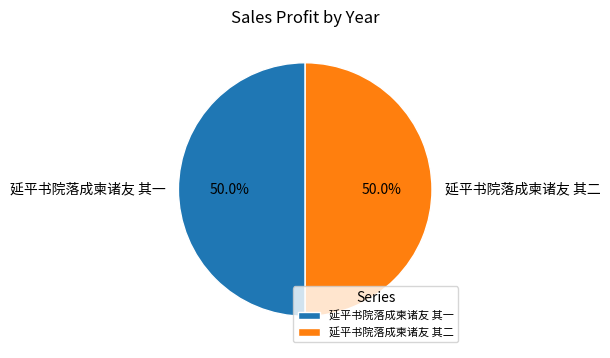

How many segments does this pie chart have?

2